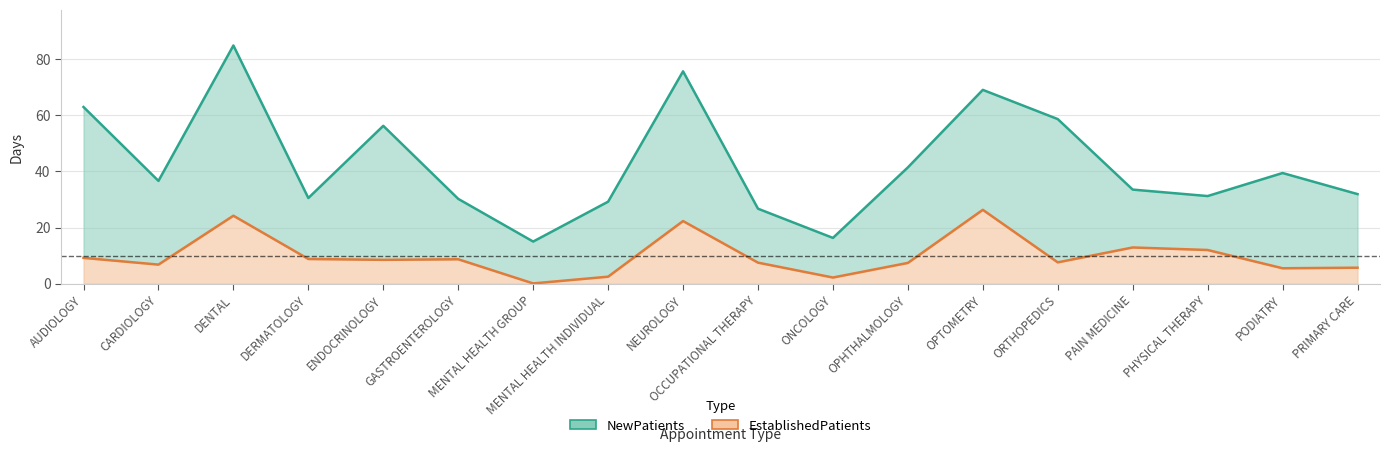

True or false: NewPatients has more than 0 interior local peaks.

True